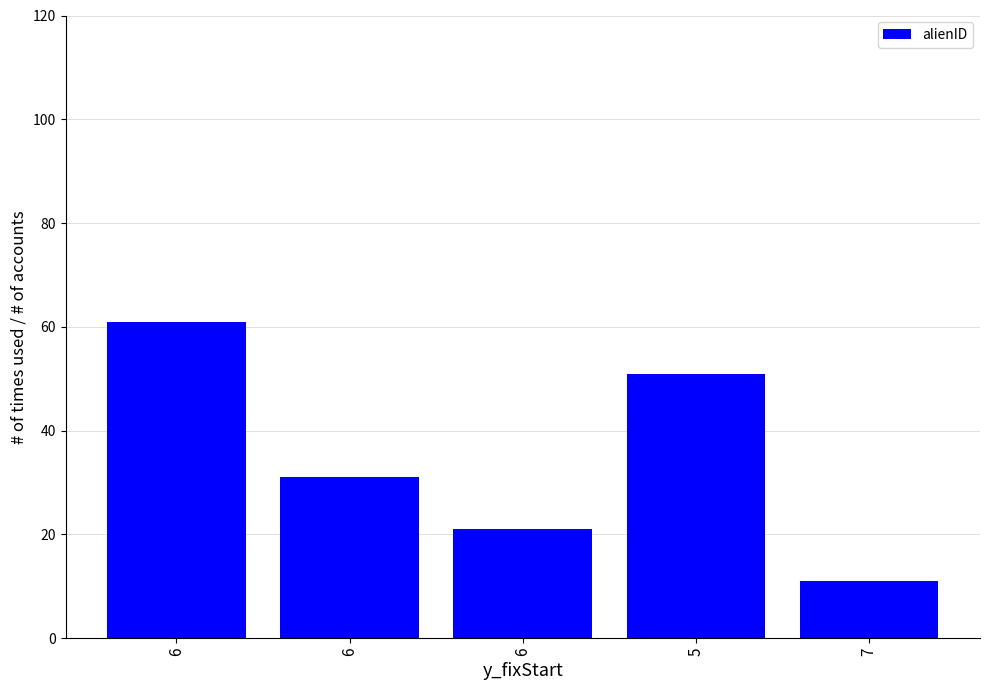

Which category has the highest value across all series?

6